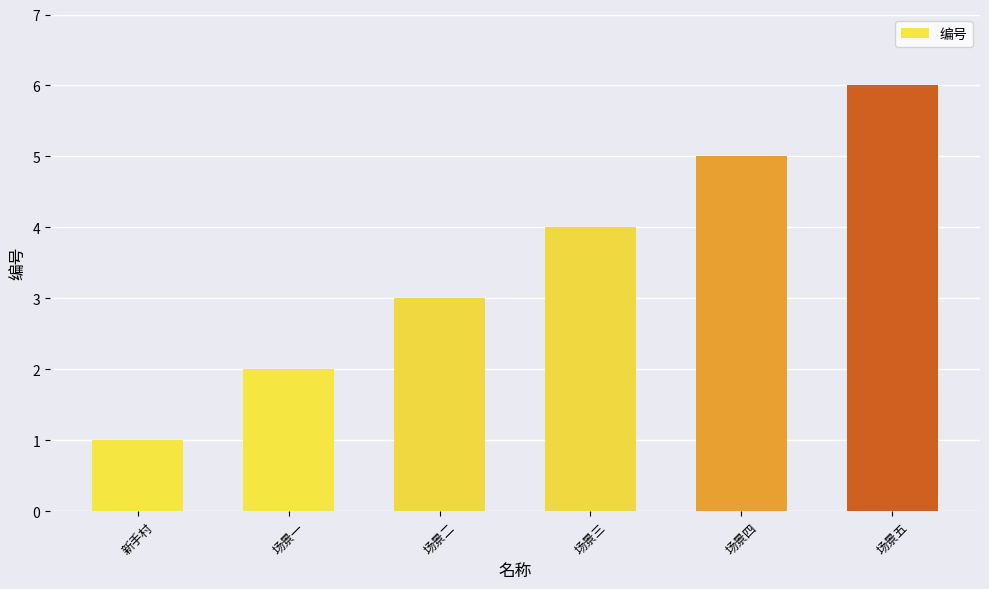

Rank the categories by value from highest to lowest.

场景五, 场景四, 场景三, 场景二, 场景一, 新手村